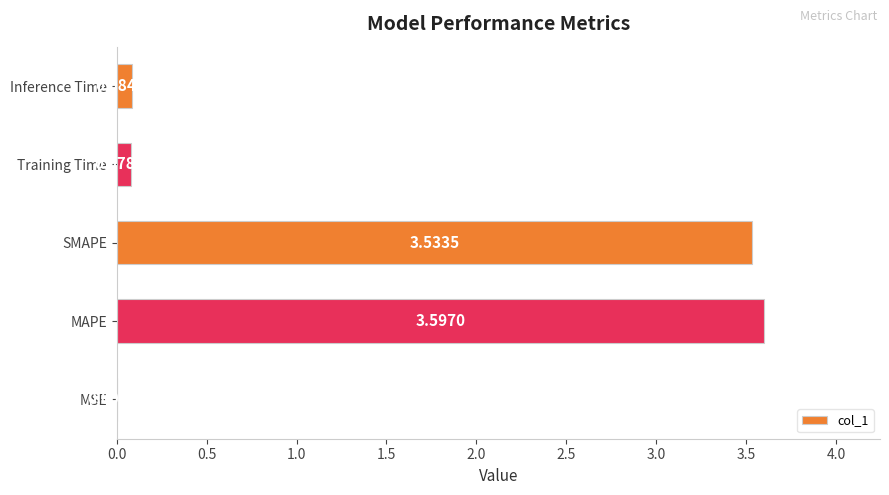

Are the bars horizontal?

Yes